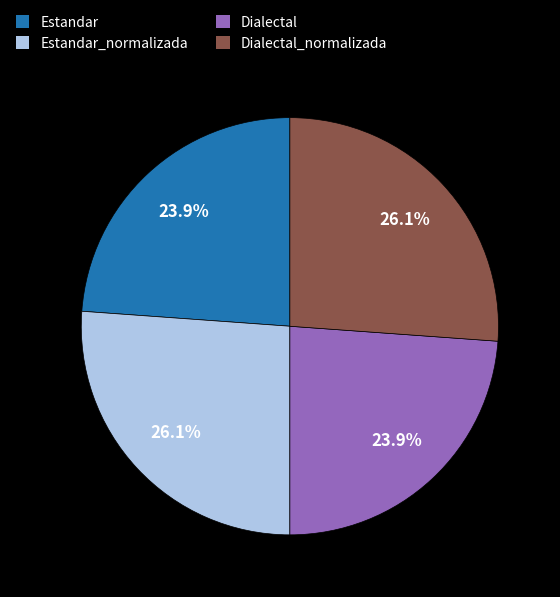

Approximately how many times larger is the value at Estandar compared to Estandar_normalizada?

0.9